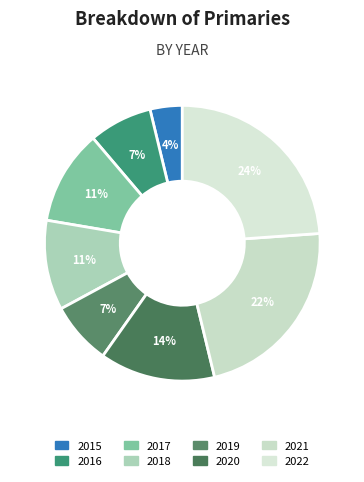

Which category has the biggest portion of the pie?

2022